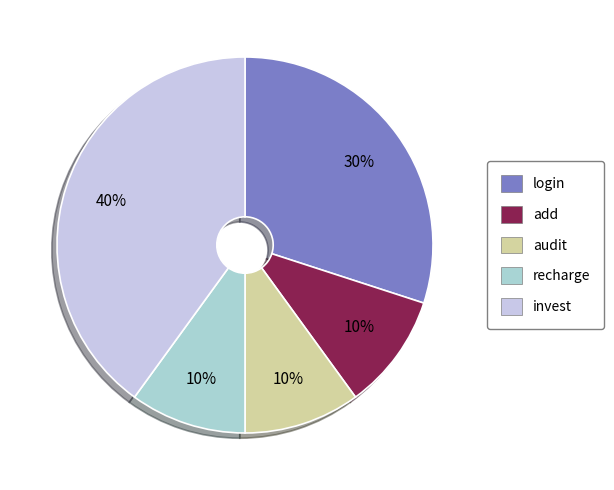

Combined, what portion of the pie is recharge and invest?

50.0%